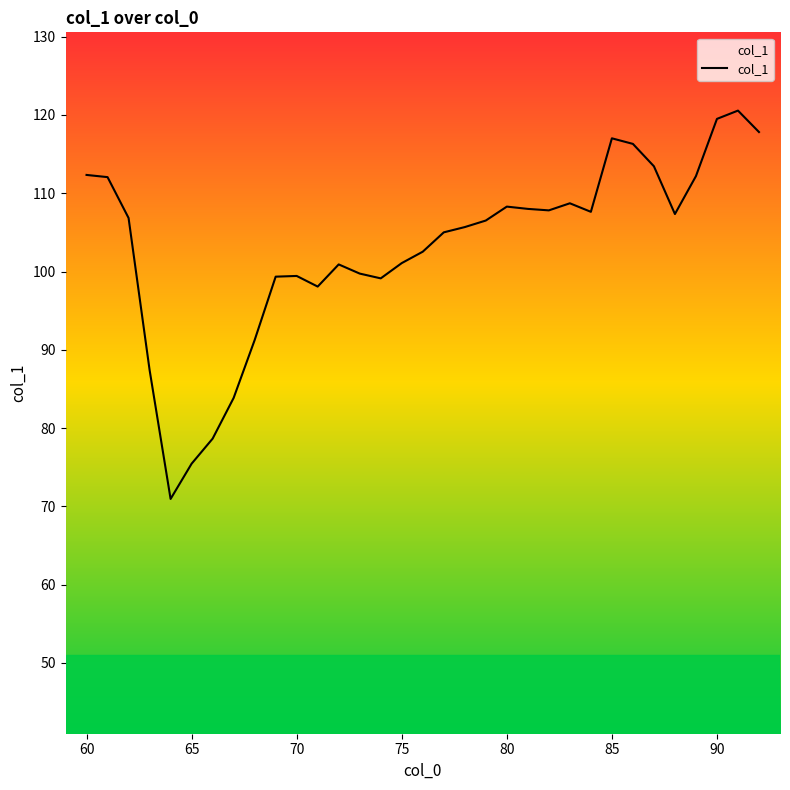

What is the minimum value shown in the chart?

70.9